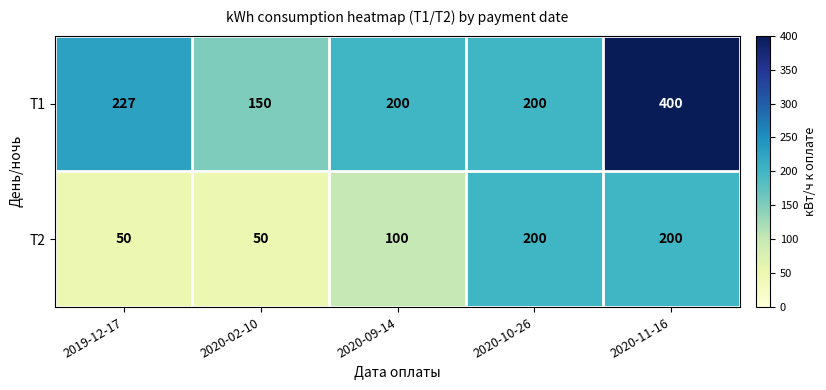

How many T1 values are between 200 and 227?

3